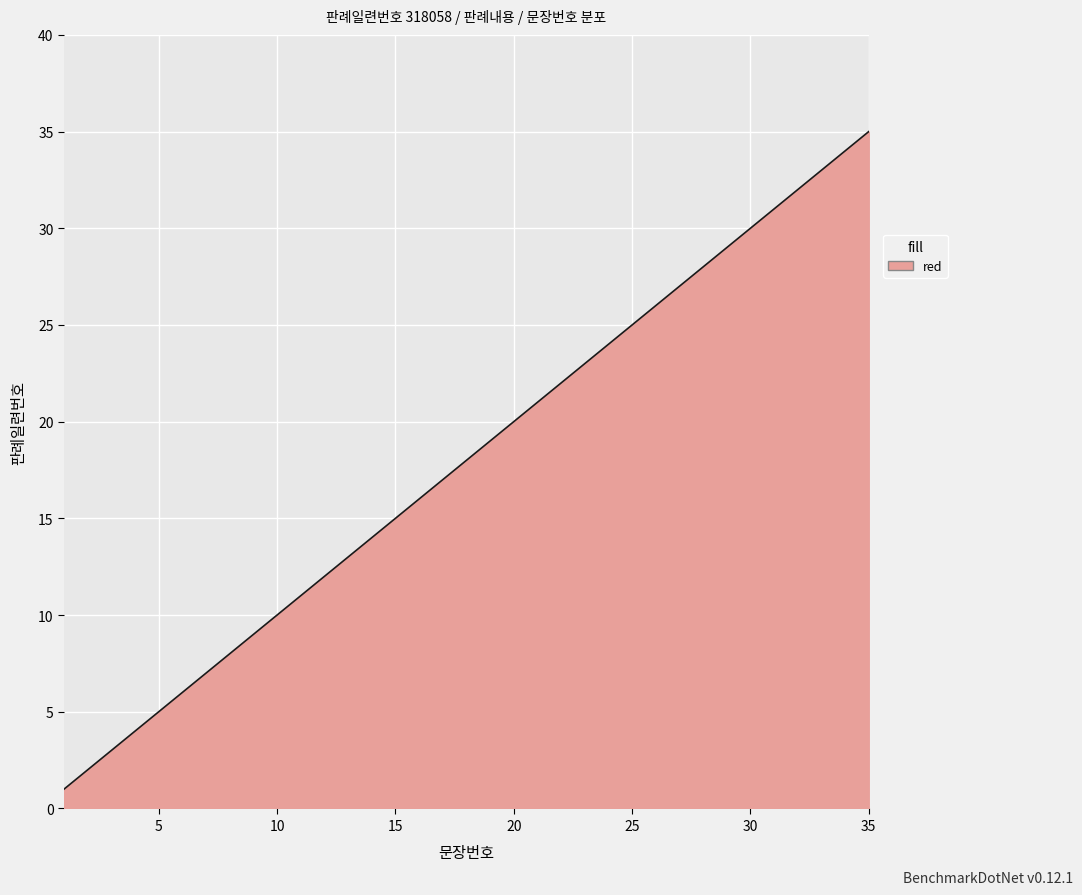

What is the difference between the maximum and minimum values?

34